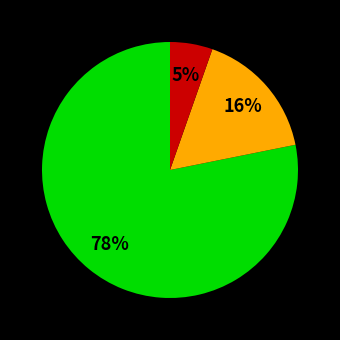

To the nearest percent, what is the average slice percentage?

33%